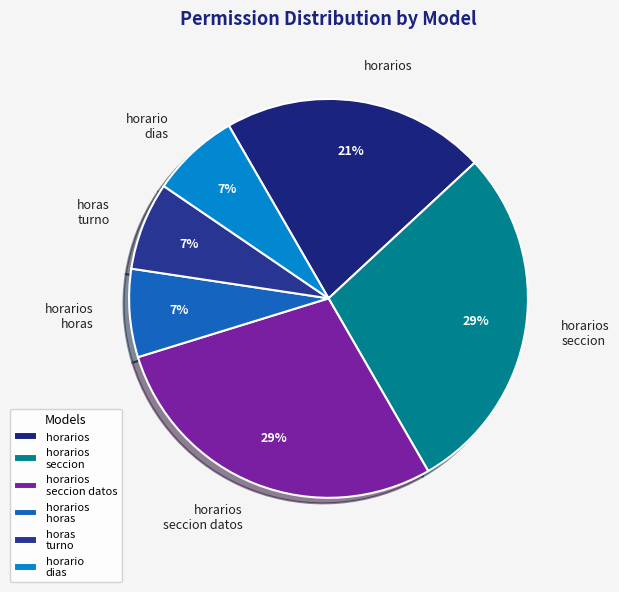

Is there any slice that represents more than half of the pie?

No